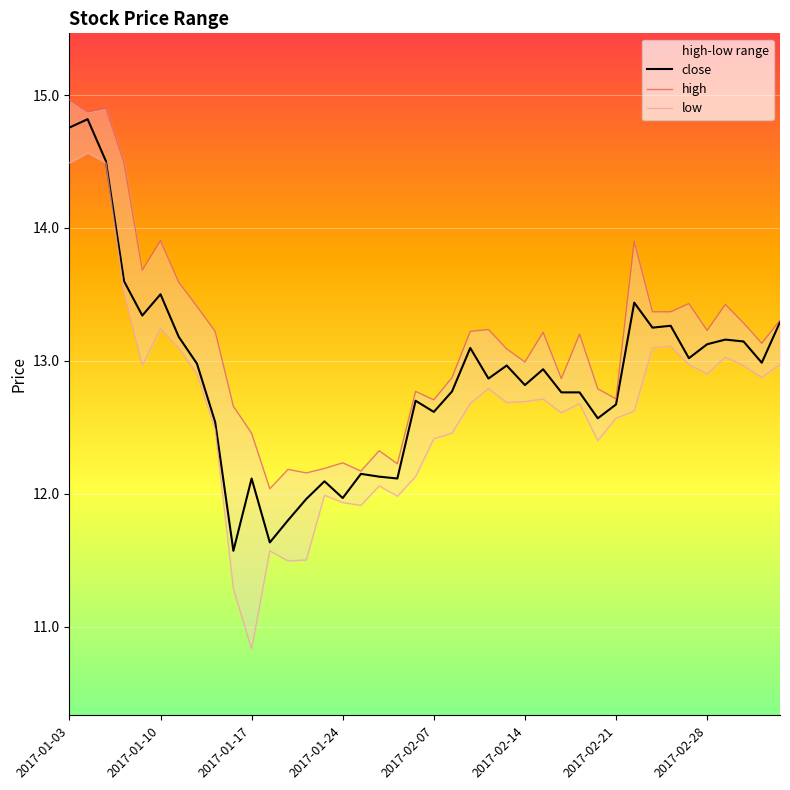

True or false: high and close cross at least once.

False